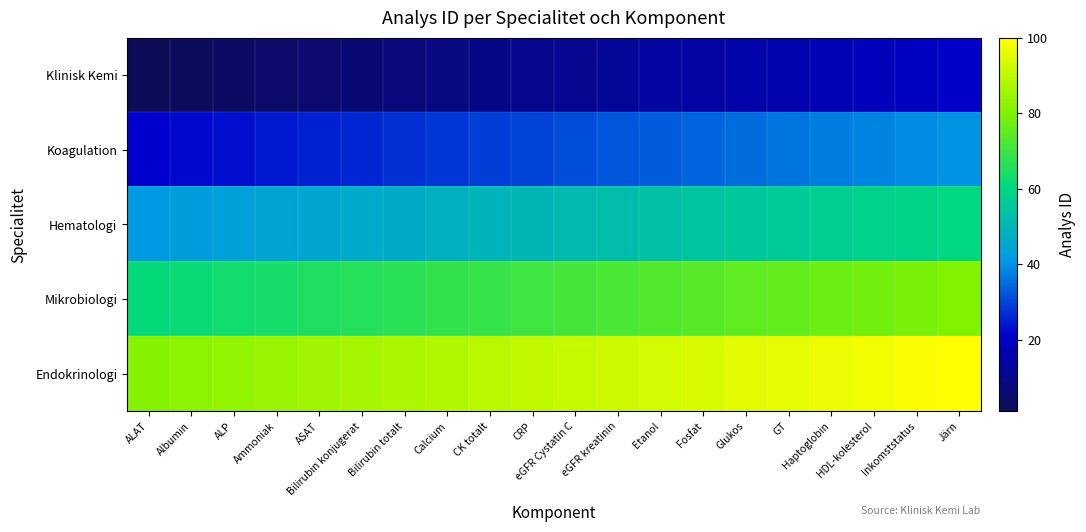

Rank the series by their average value, from lowest to highest.

Klinisk Kemi, Koagulation, Hematologi, Mikrobiologi, Endokrinologi